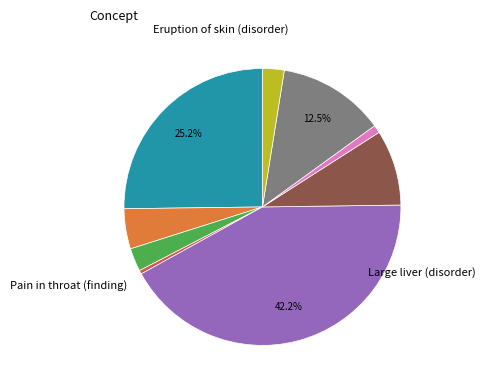

Is there a majority slice in this chart?

No